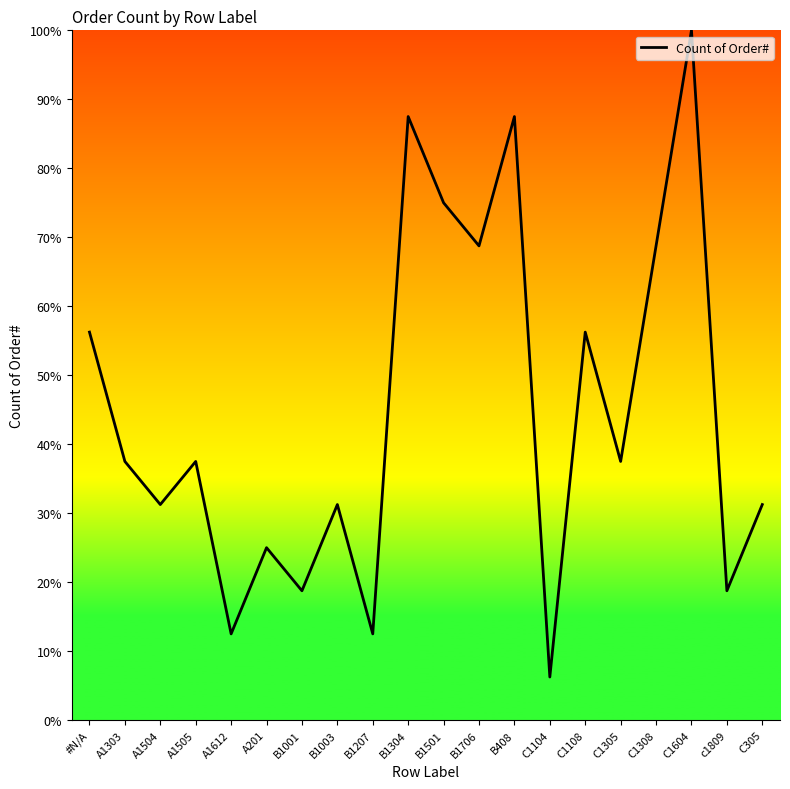

Which category has the highest value across all series?

C1604